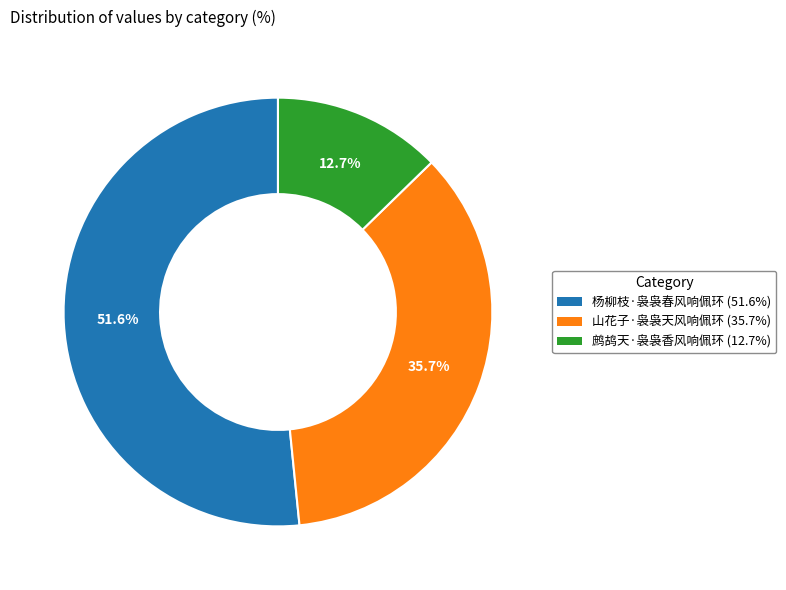

Between 山花子·袅袅天风响佩环 and 鹧鸪天·袅袅香风响佩环, which is larger?

山花子·袅袅天风响佩环